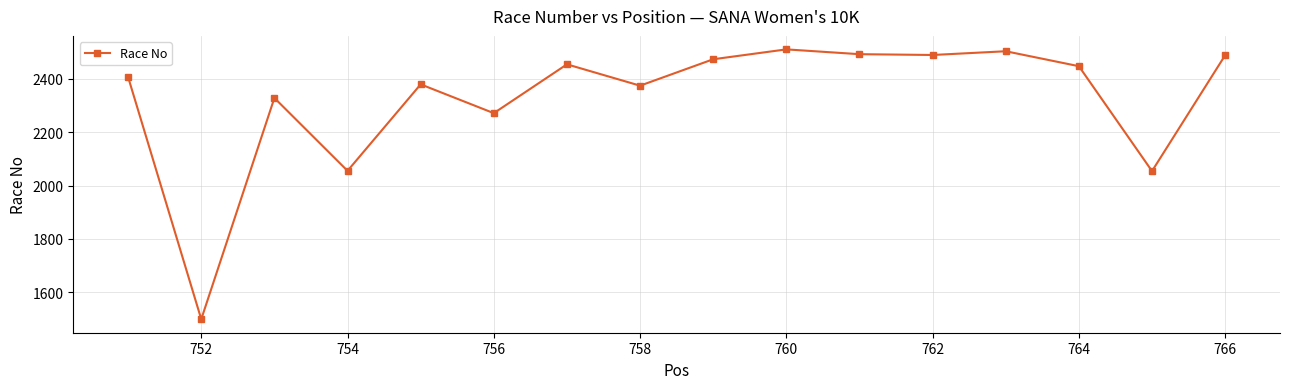

What is the maximum value shown in the chart?

2510